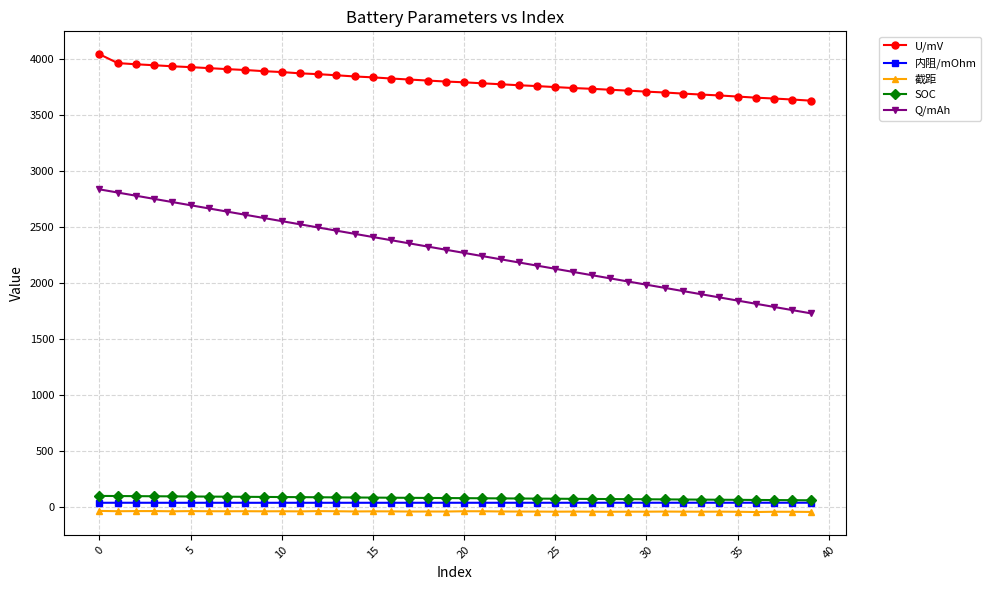

True or false: Q/mAh and 内阻/mOhm cross at least once.

False